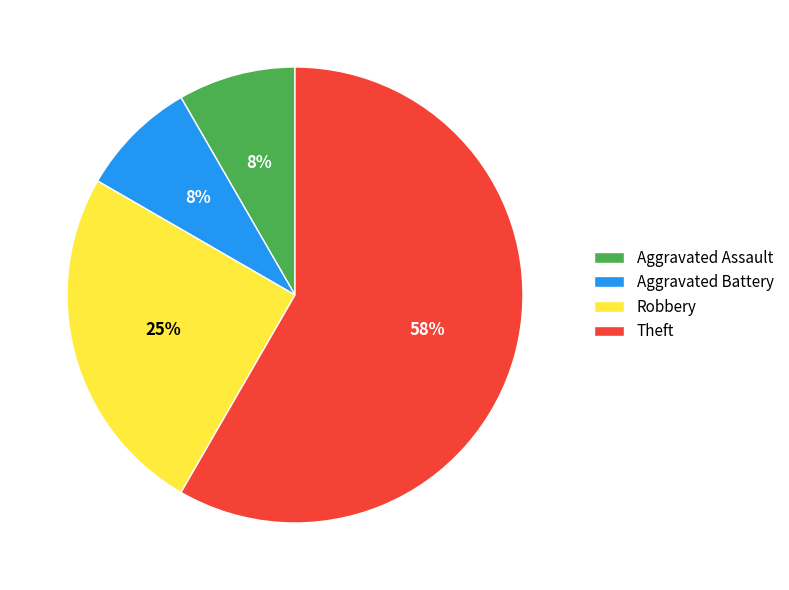

To the nearest percent, what is the difference between the Aggravated Assault and Robbery slice percentages?

17%